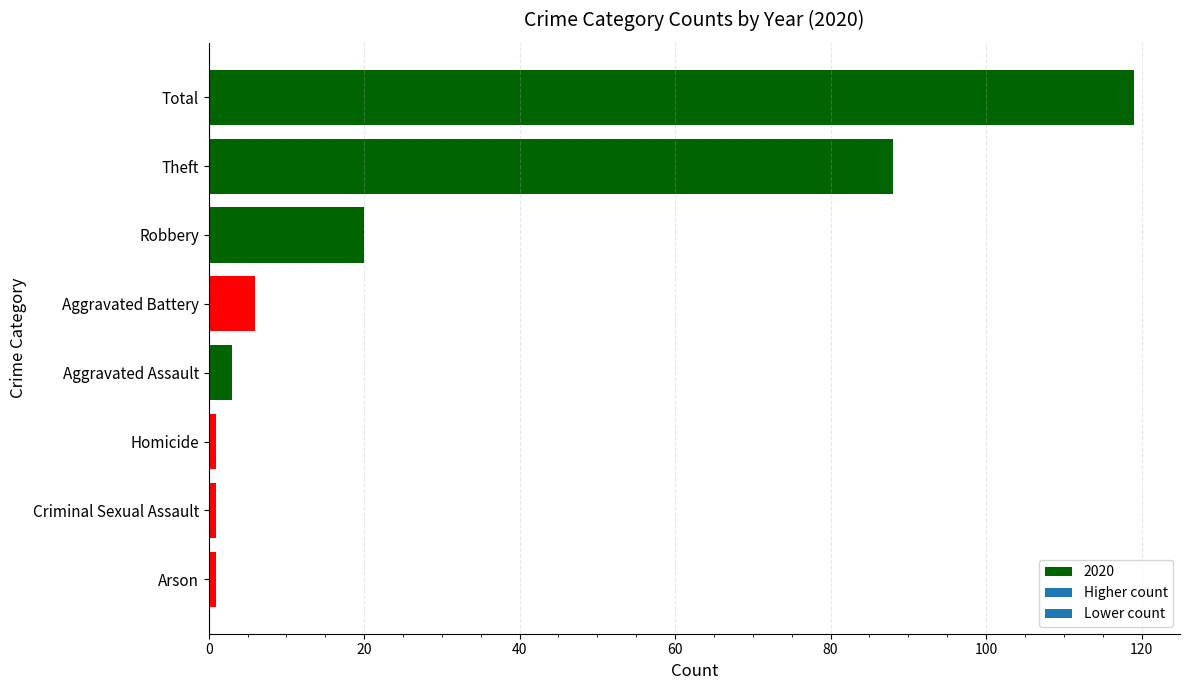

What is the label of the 4th bar from the top?

Aggravated Battery